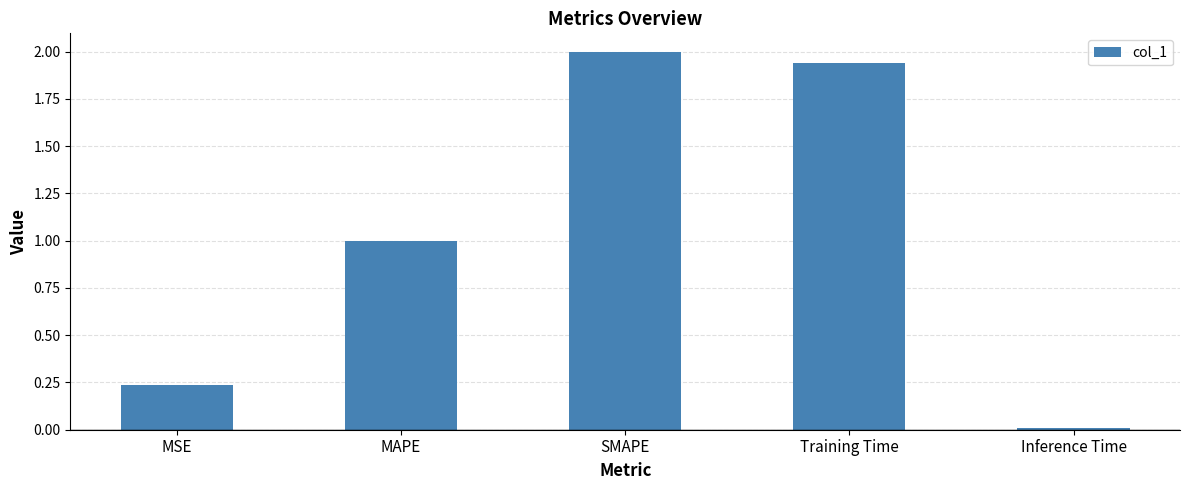

Rank the categories by value from lowest to highest.

Inference Time, MSE, MAPE, Training Time, SMAPE